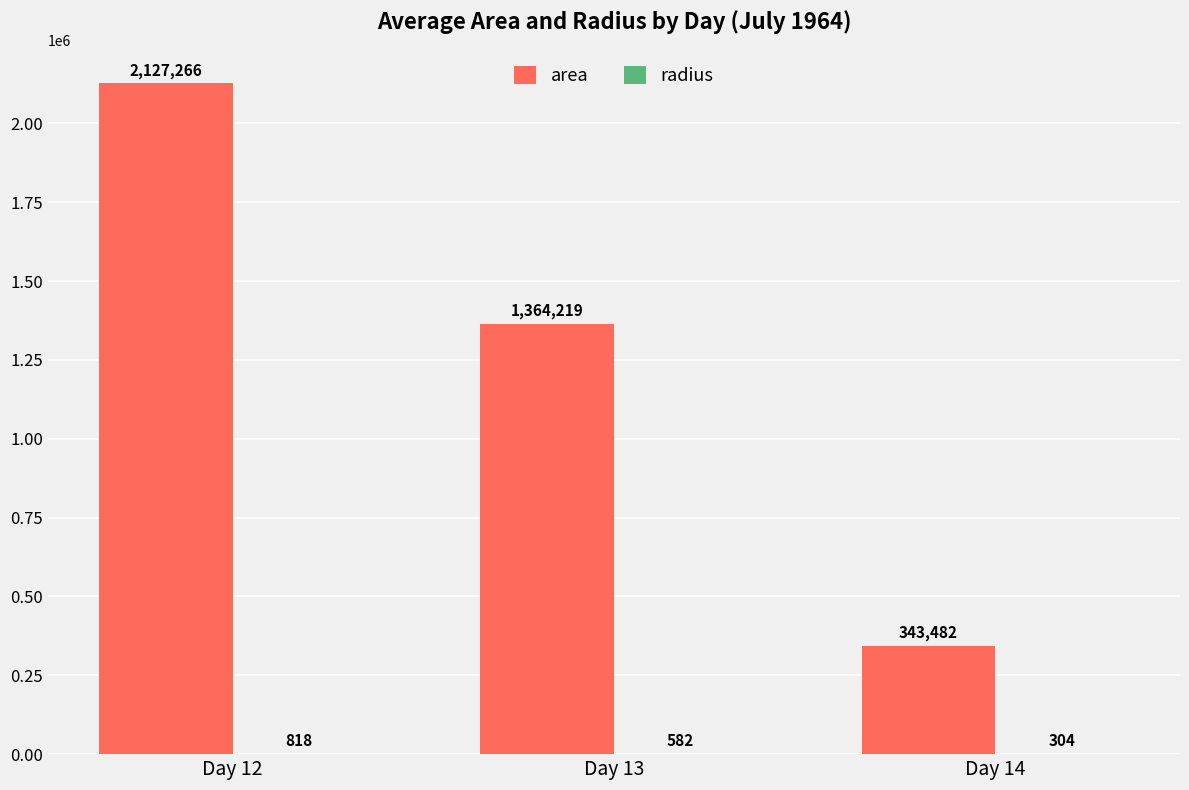

Is it true that area equals 343482.1 at Day 14?

True